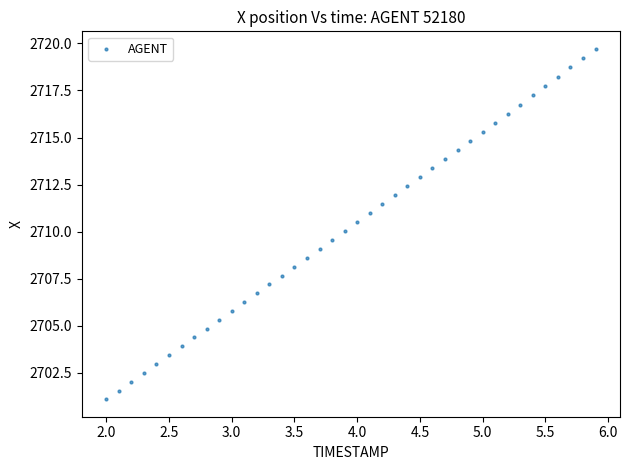

What is the range of X values (max minus min)?

3.9